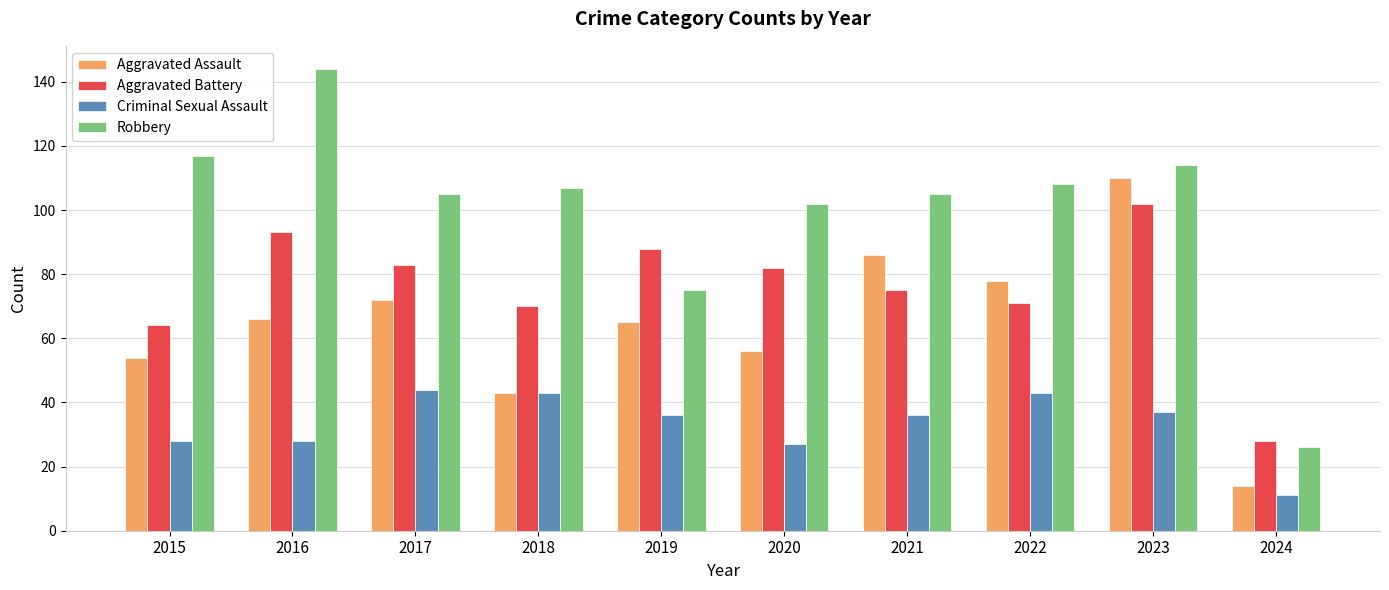

What is the sum of all Robbery values?

1003